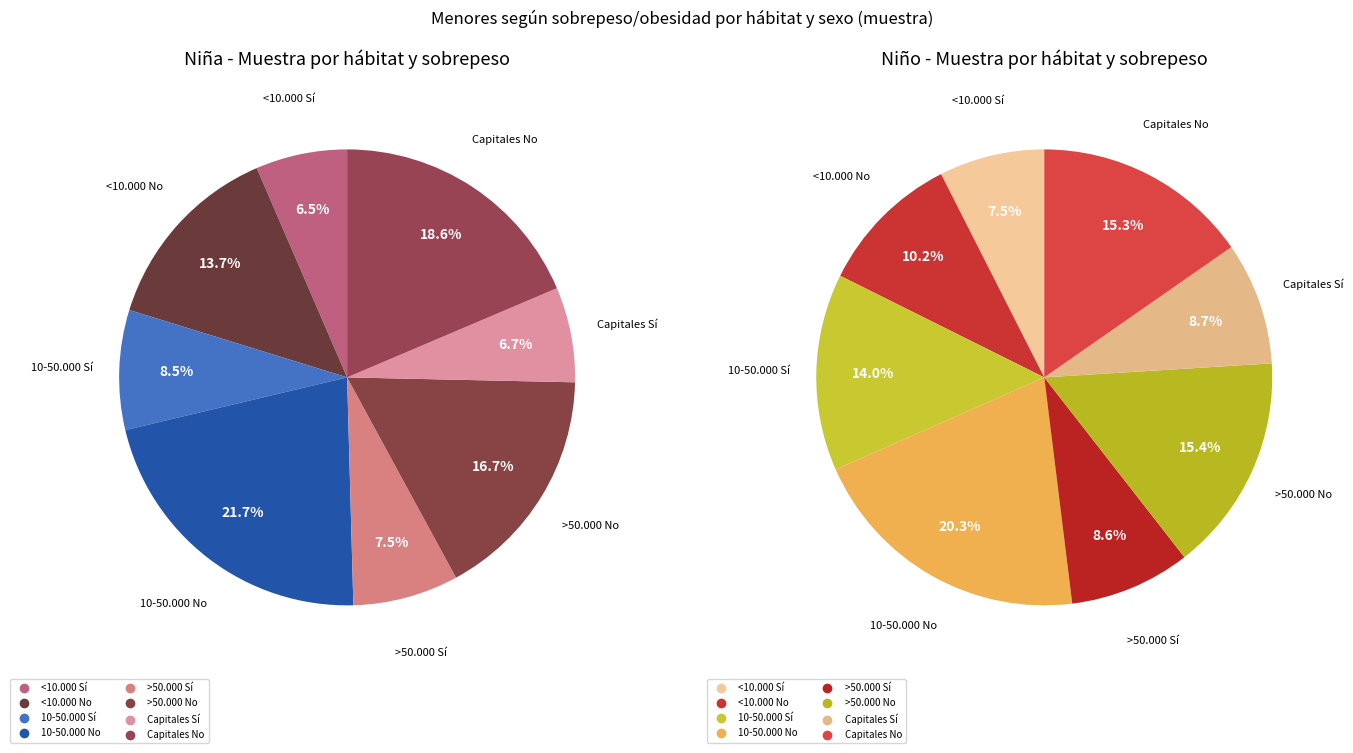

To the nearest percent, what portion does 10-50.000 hab - Sí represent?

14%